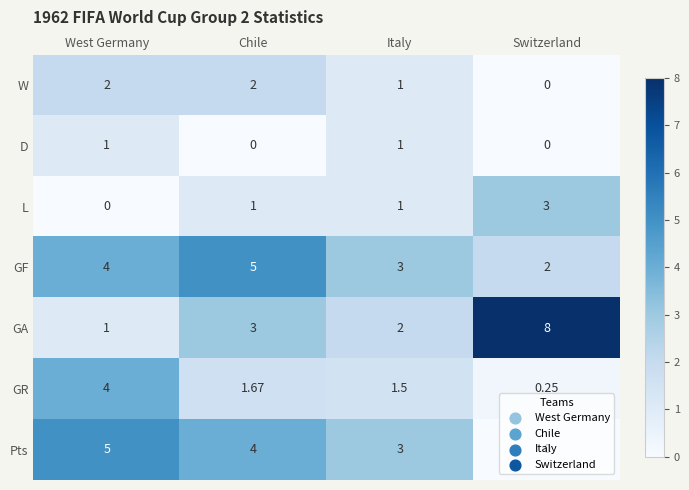

Which series changed the most between West Germany and Chile?

GR